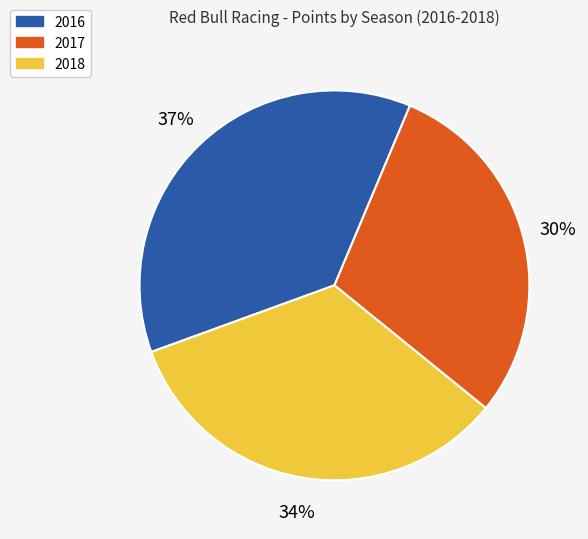

How many slices are in this pie chart?

3